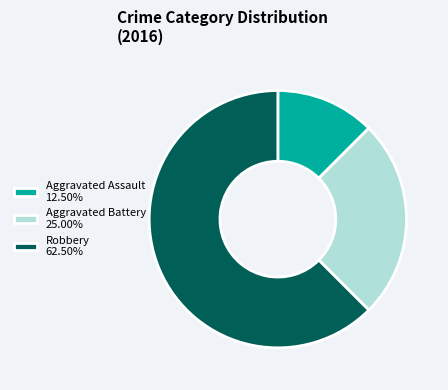

Approximately how many times larger is the value at Robbery 62.50% compared to Aggravated Assault 12.50%?

5.0